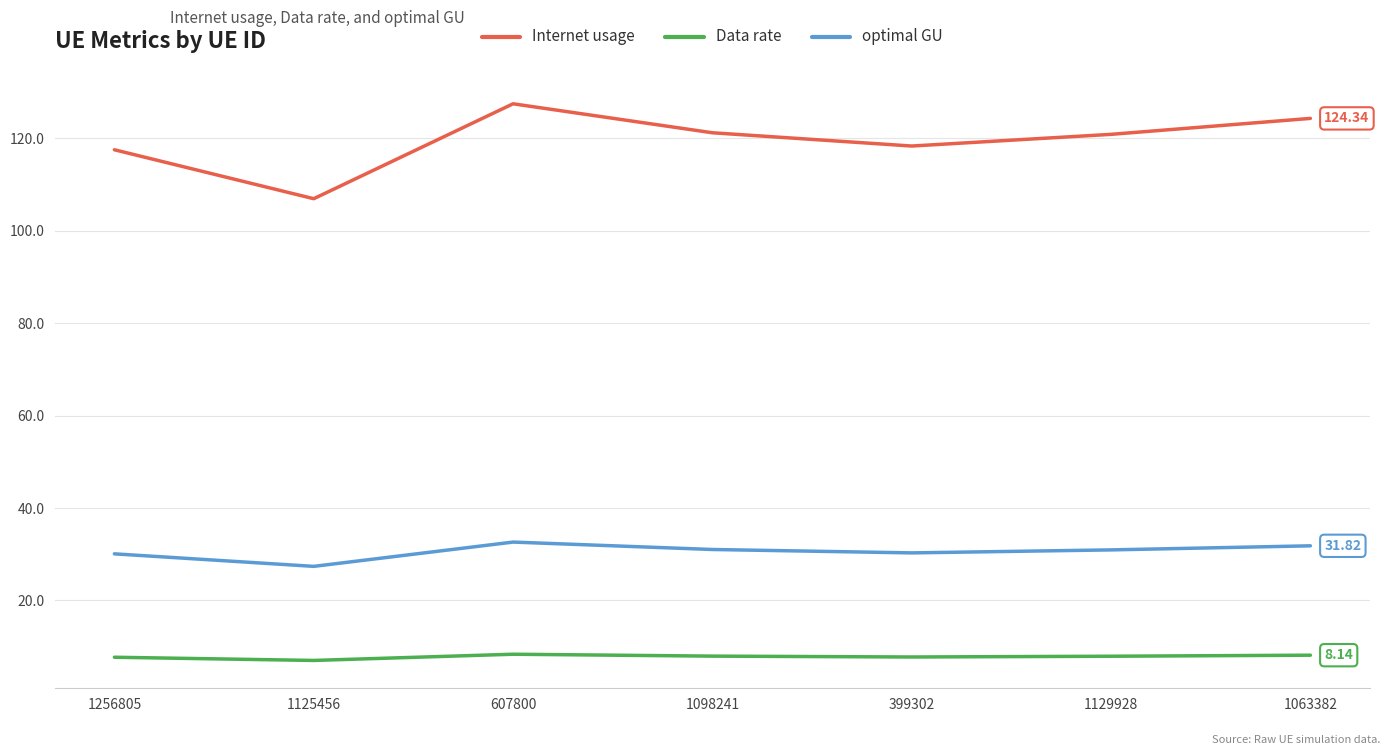

Which category has the highest value in the Internet usage series?

607800